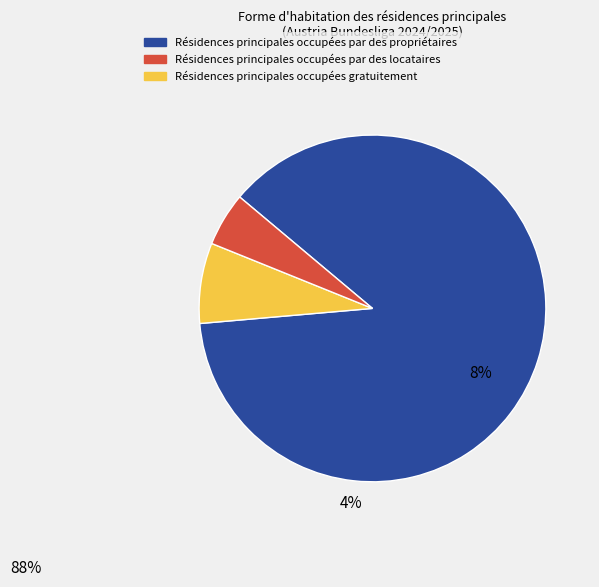

Does any single category account for the majority?

Yes